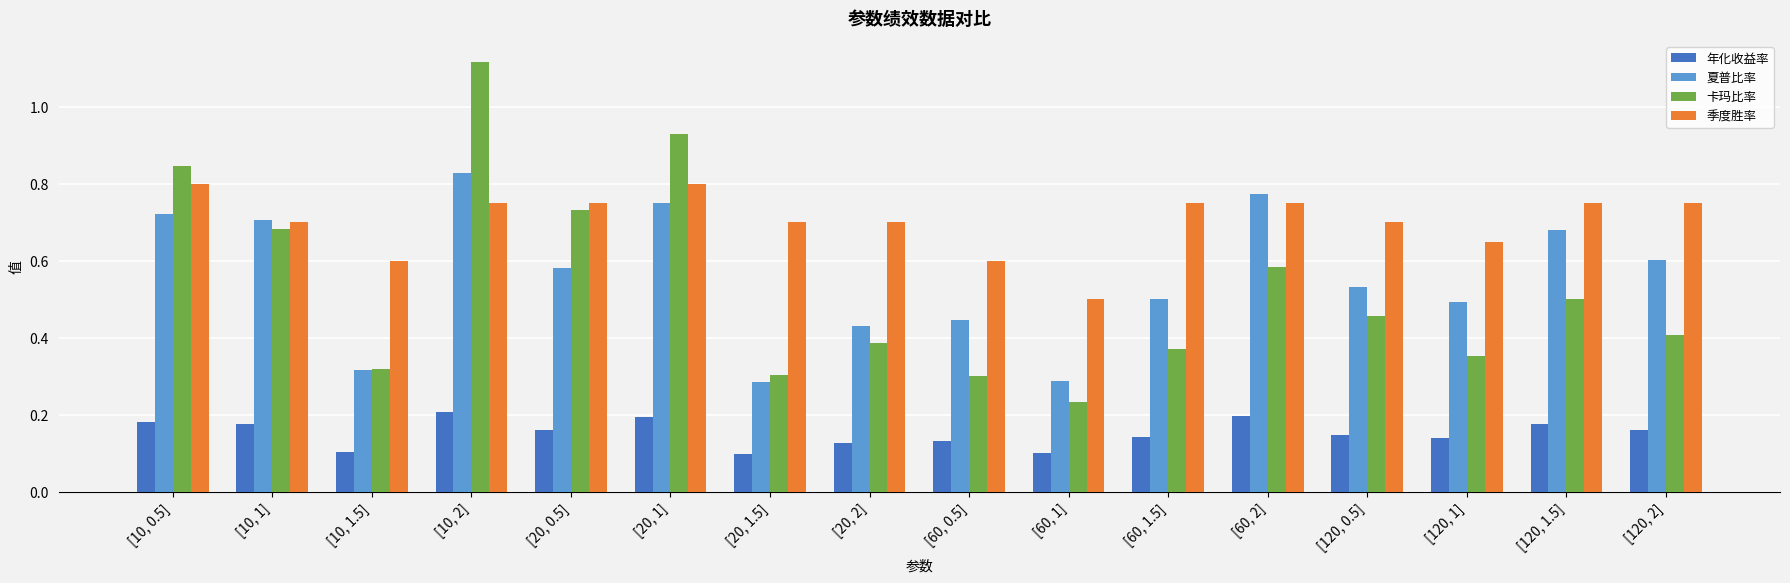

What is the sum of the 季度胜率 values at [10, 1.5] and [120, 2]?

1.4